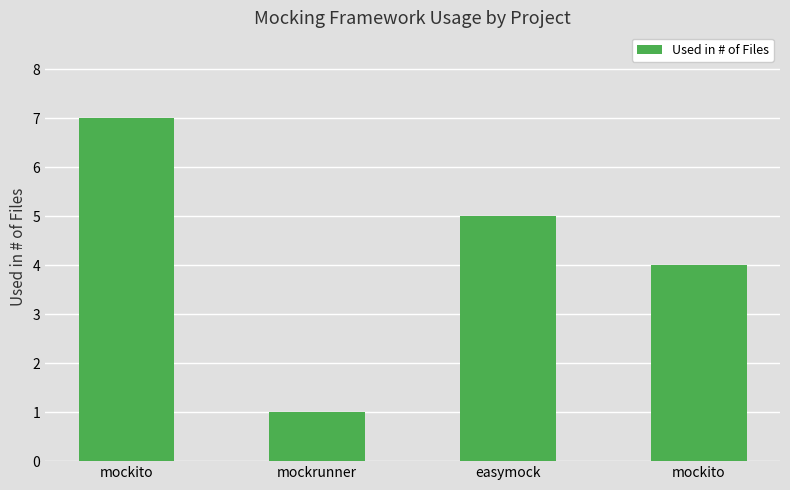

What is the sum of the values at easymock and mockito?

9